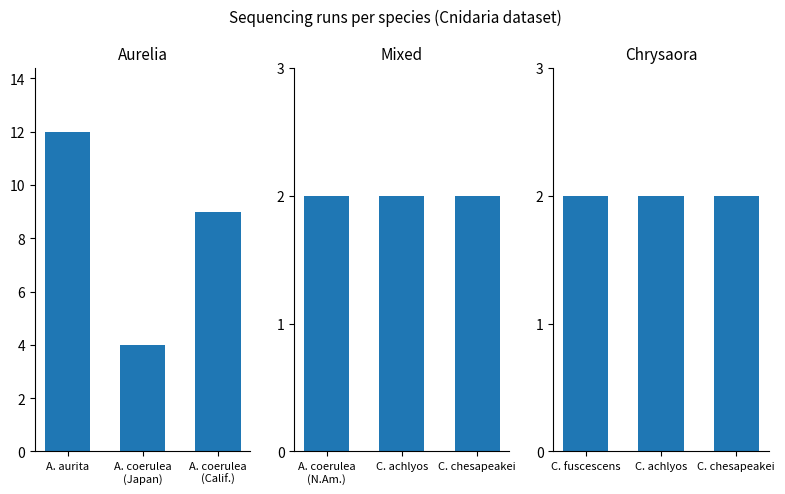

True or false: Aurelia has a value of 12 at A. aurita.

True